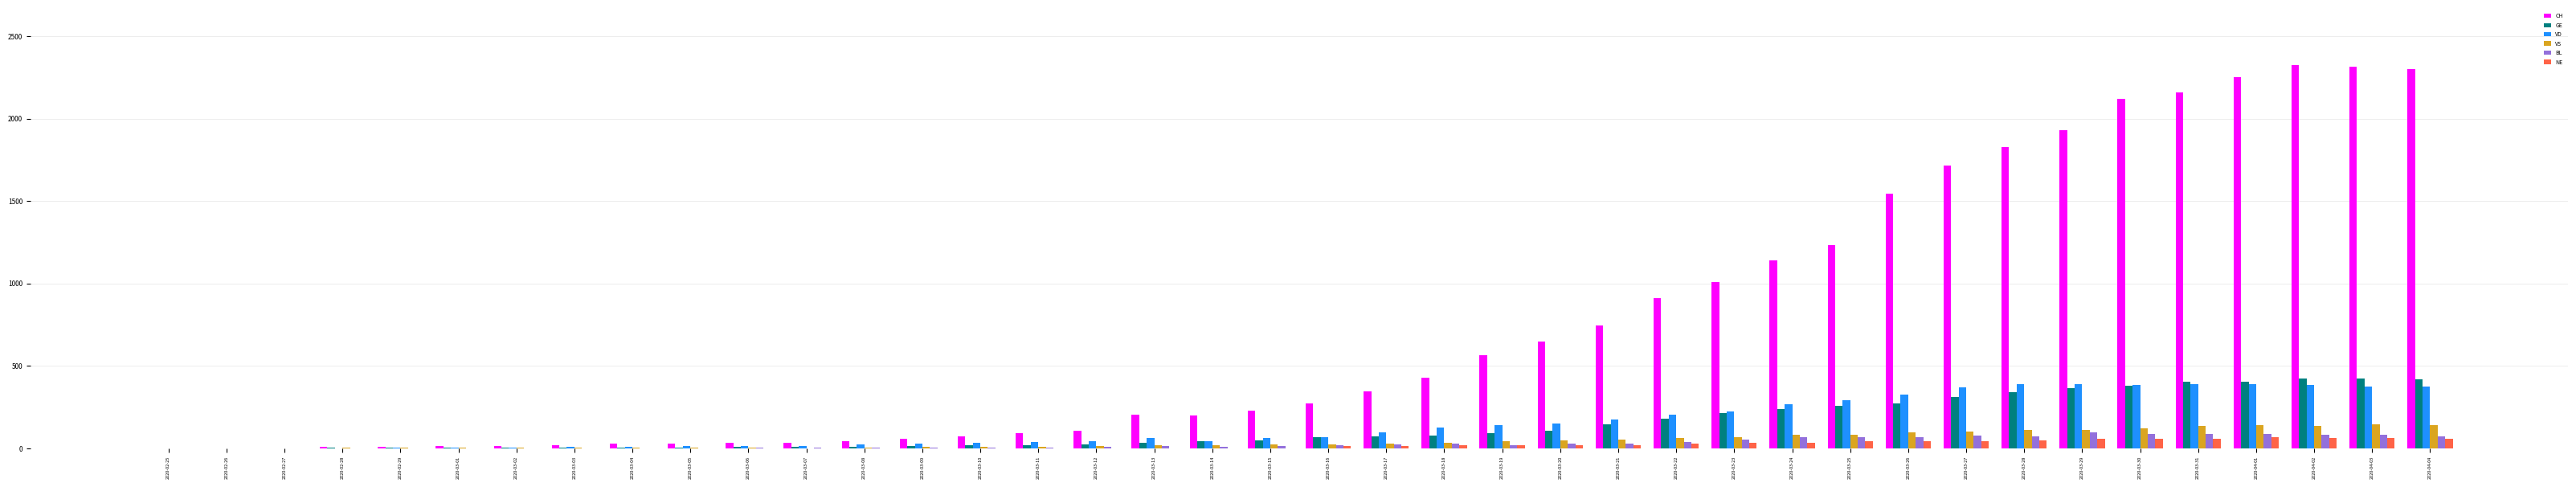

The value of NE at 2020-03-24 is 32. True or false?

True